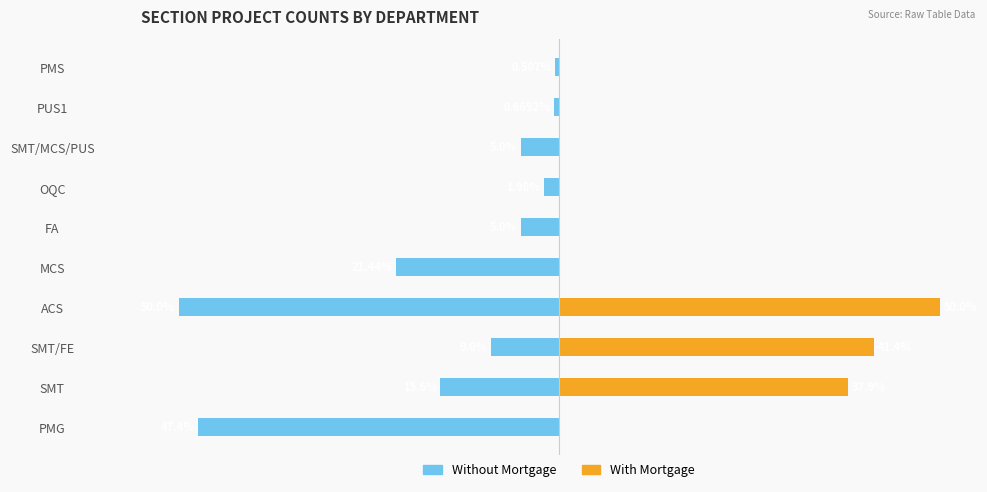

How many values in With Mortgage are above zero?

3